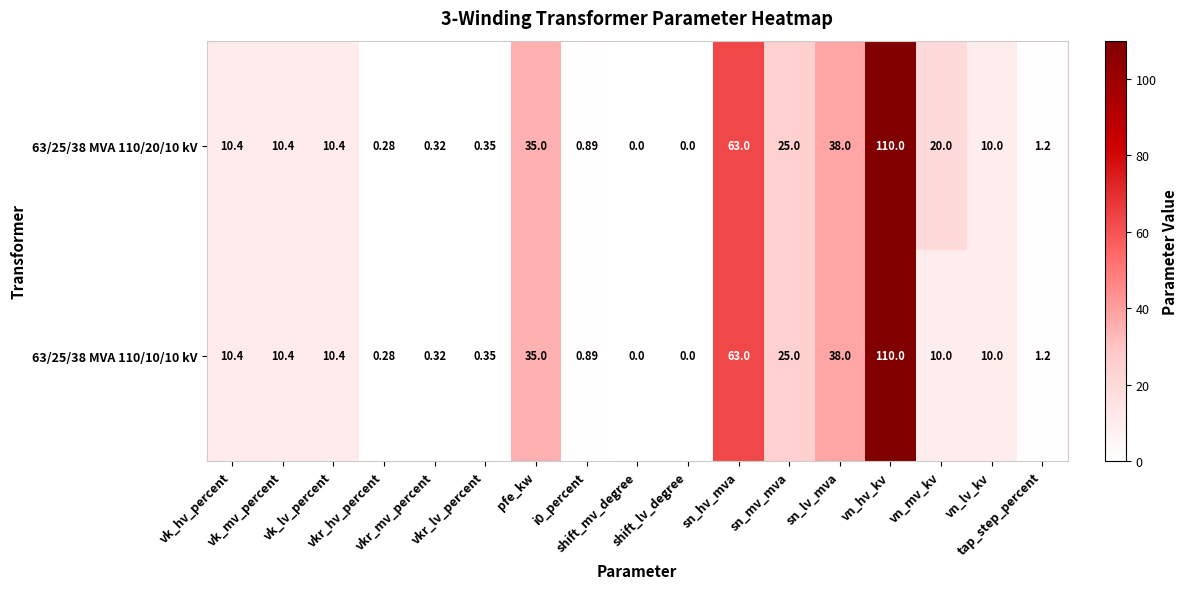

Which series changed the most between vkr_mv_percent and pfe_kw?

63/25/38 MVA 110/20/10 kV